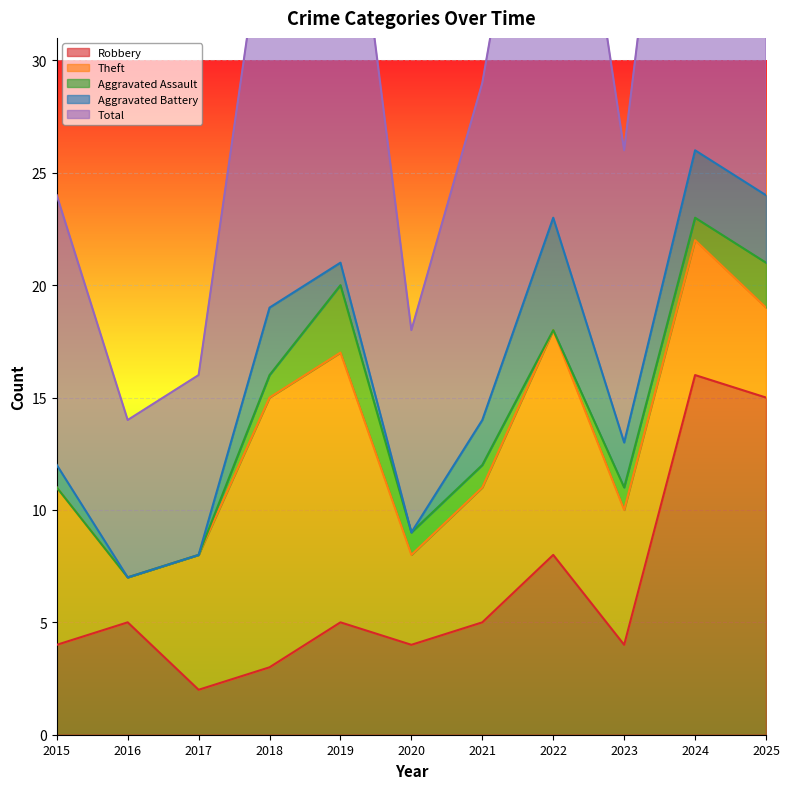

Is it true that Aggravated Battery equals 8 at 2022?

False